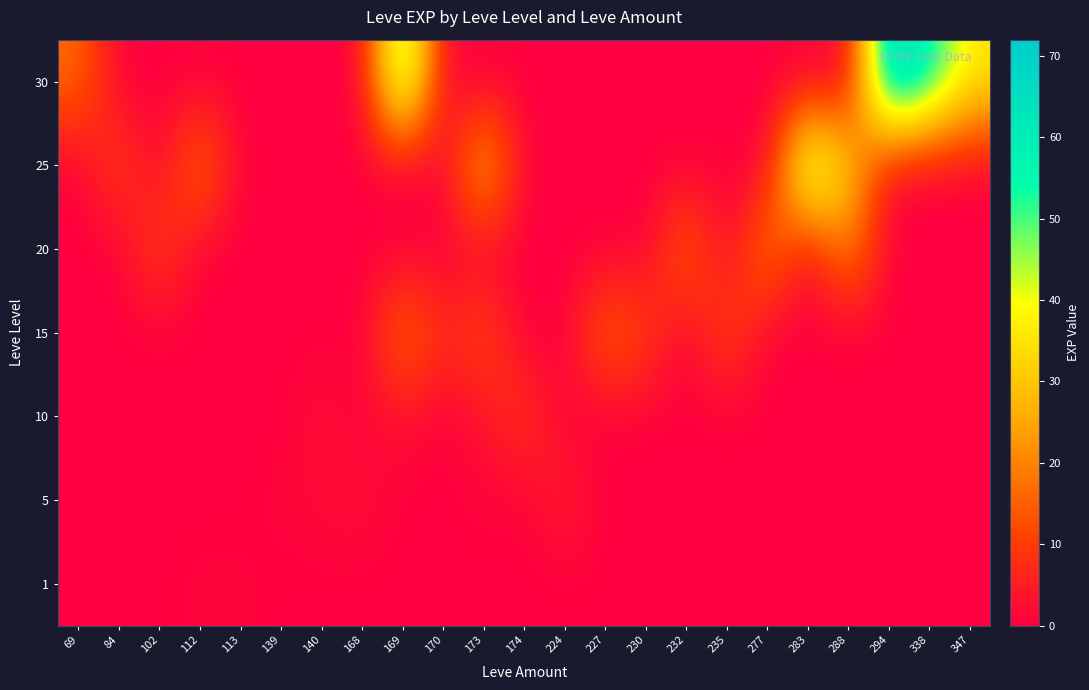

What is the difference between the highest and lowest values at 294?

72